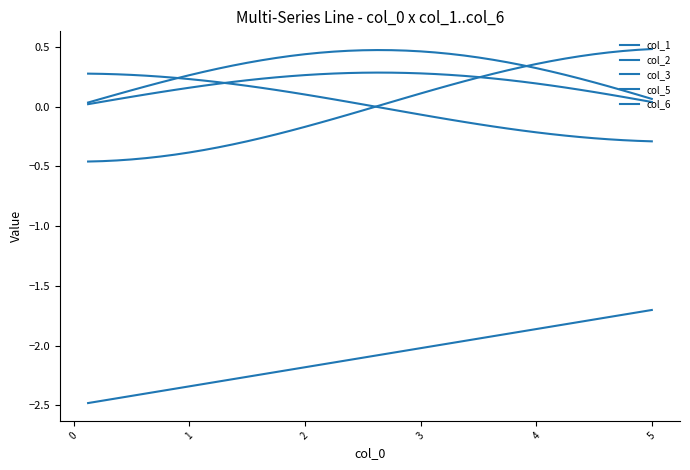

How many lines are shown in the chart?

5